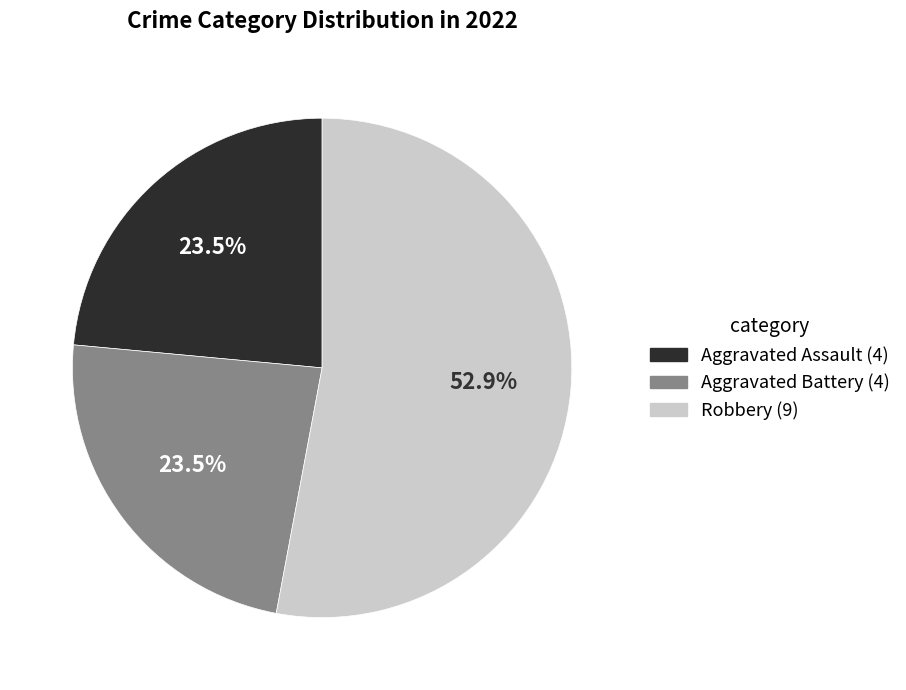

Is there any slice that represents more than half of the pie?

Yes